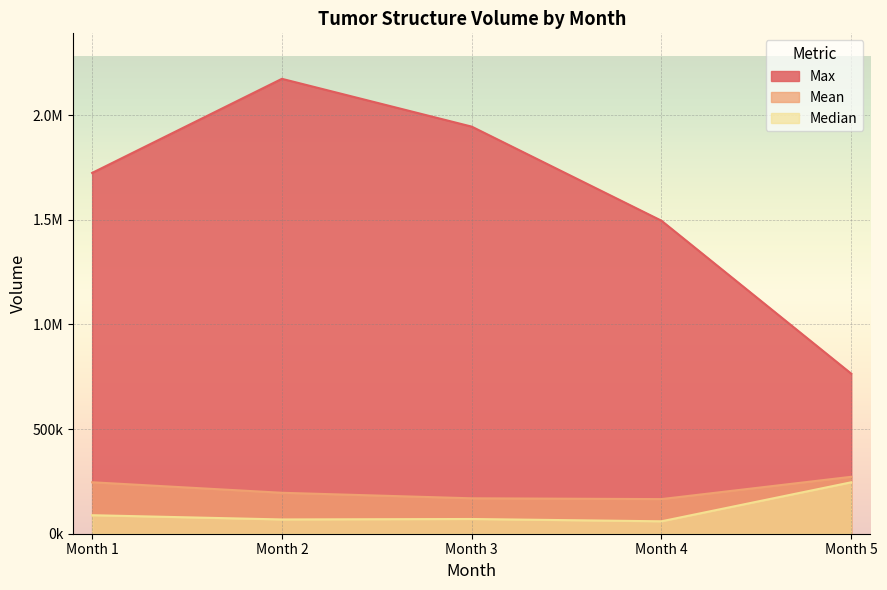

What are all the series names shown in the legend?

Max, Mean, Median